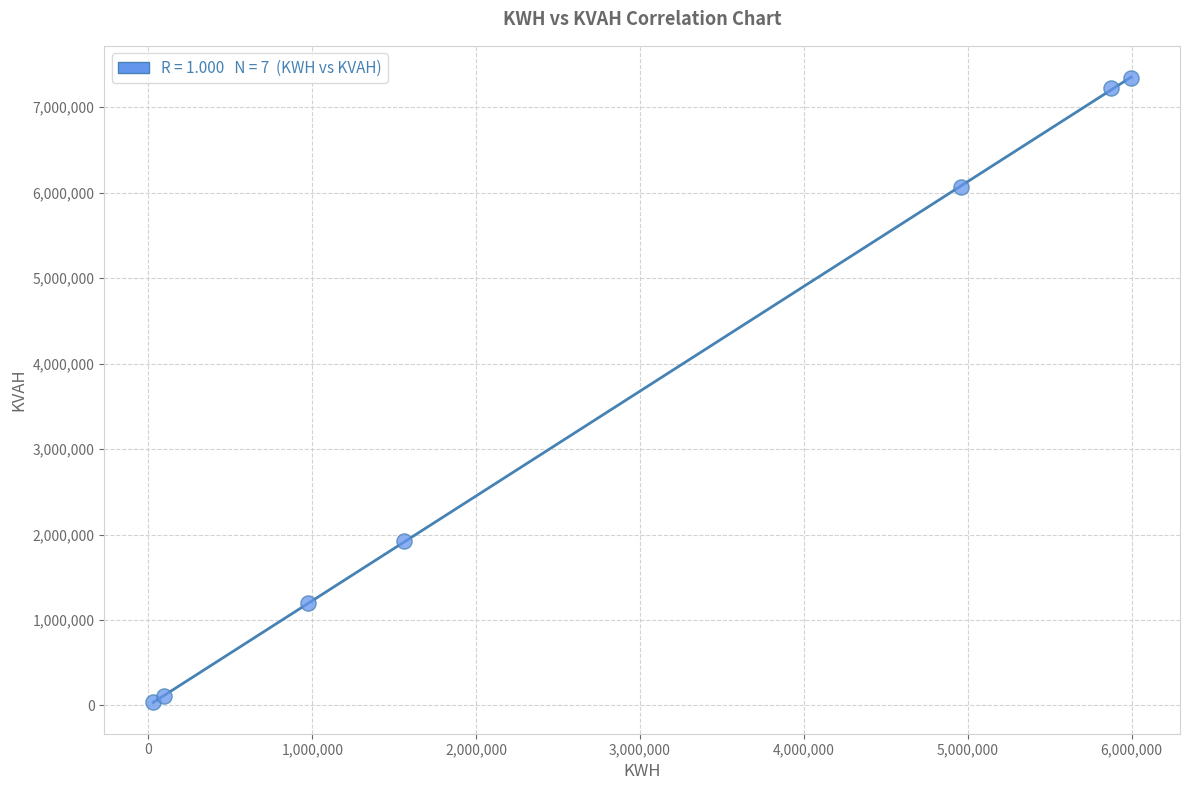

What Y value in the scatter plot is closest to 3689392?

1918584.9